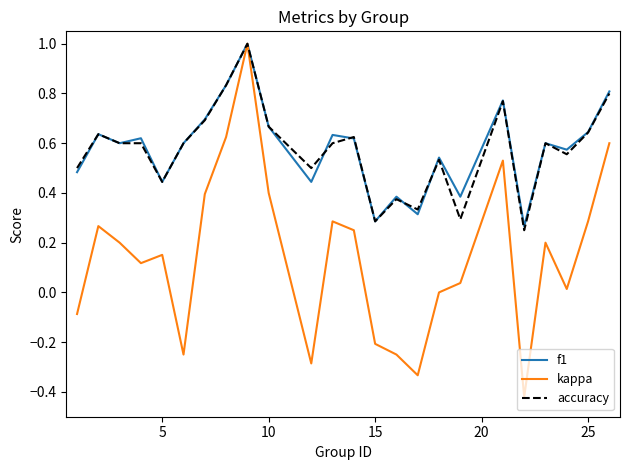

Which series has the widest spread of values?

kappa